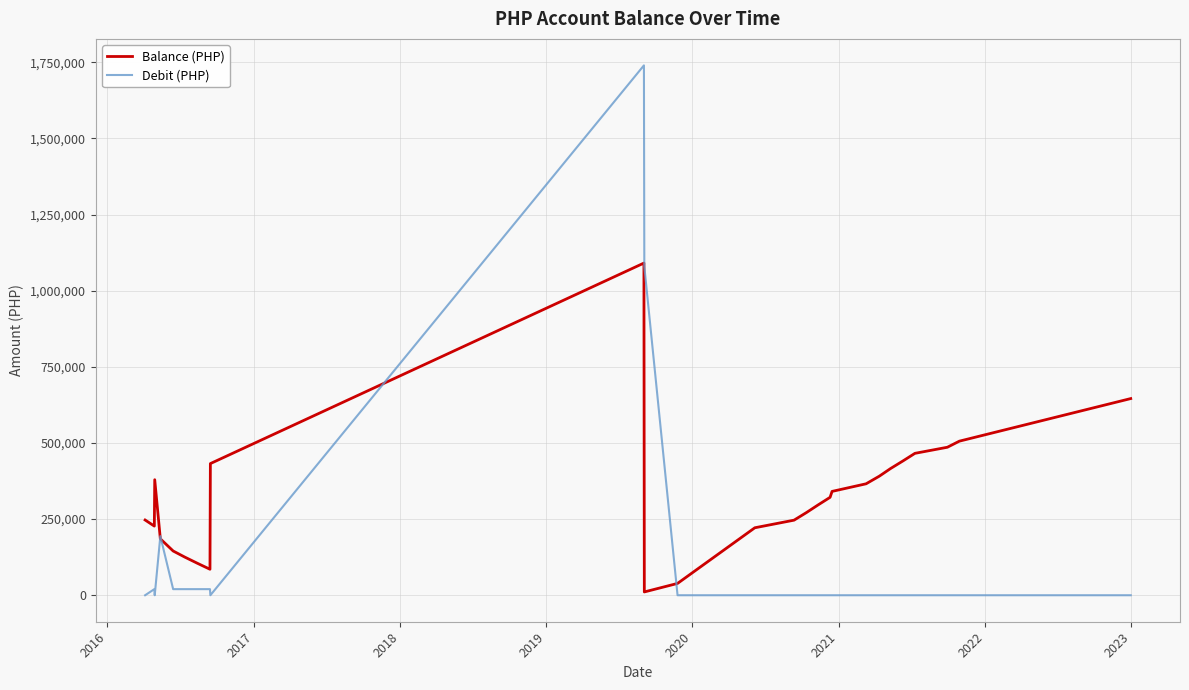

Does the chart have visible grid lines?

Yes